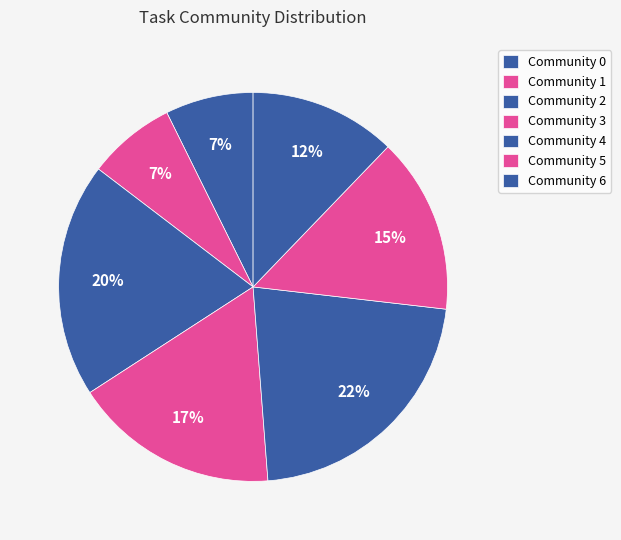

Is it true that Community 2 is 34% of the pie?

False